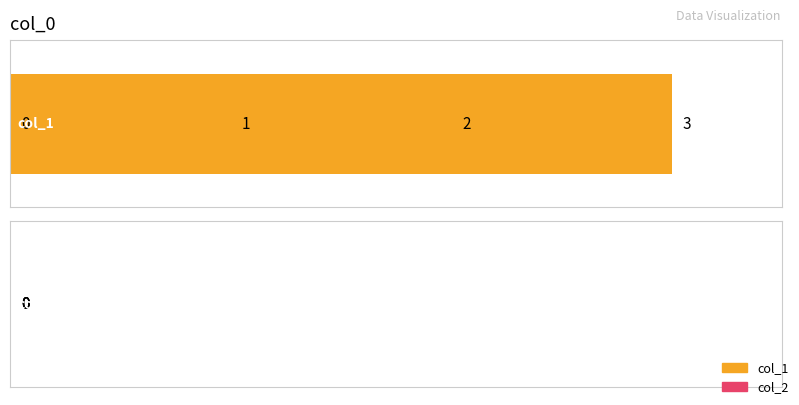

Rank the series by their average value, from highest to lowest.

col_1, col_2